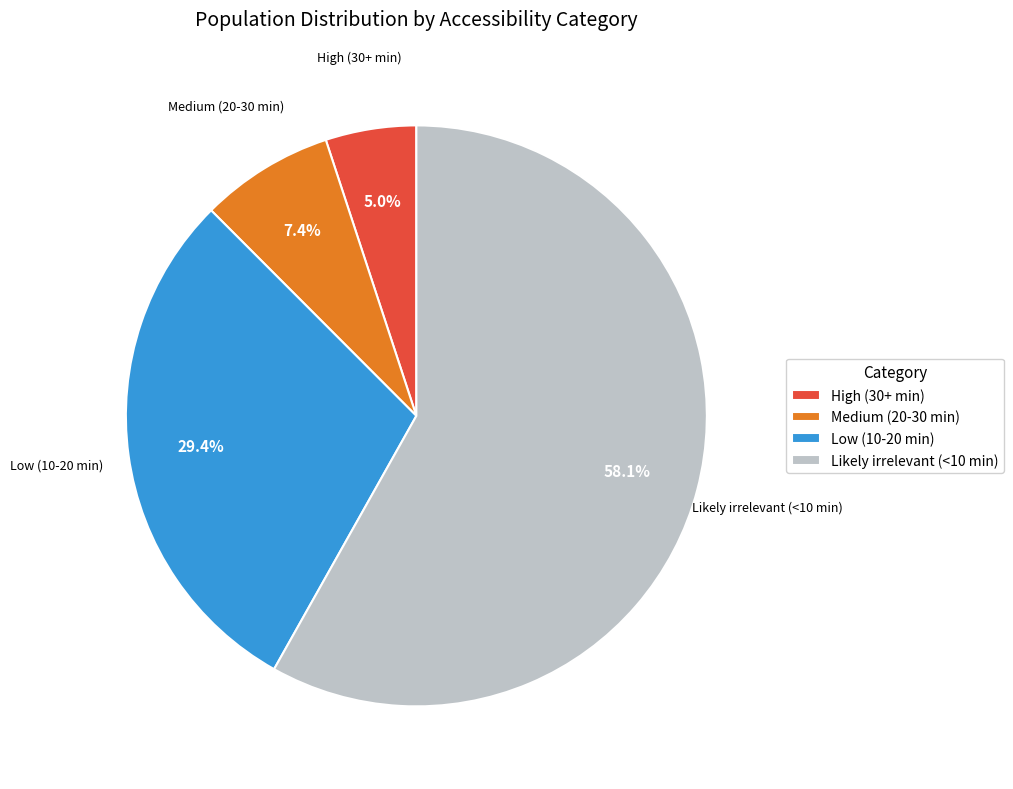

Is the sum of High (30+ min) and Likely irrelevant (<10 min) greater than half?

Yes